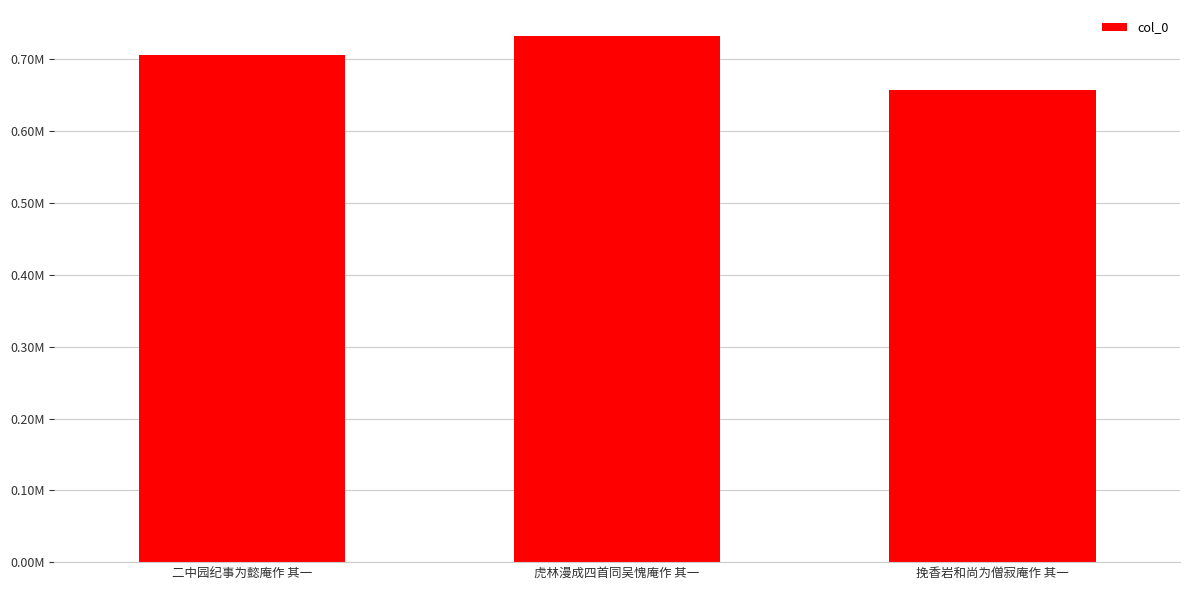

The value at 虎林漫成四首同吴愧庵作 其一 is 1008298. True or false?

False